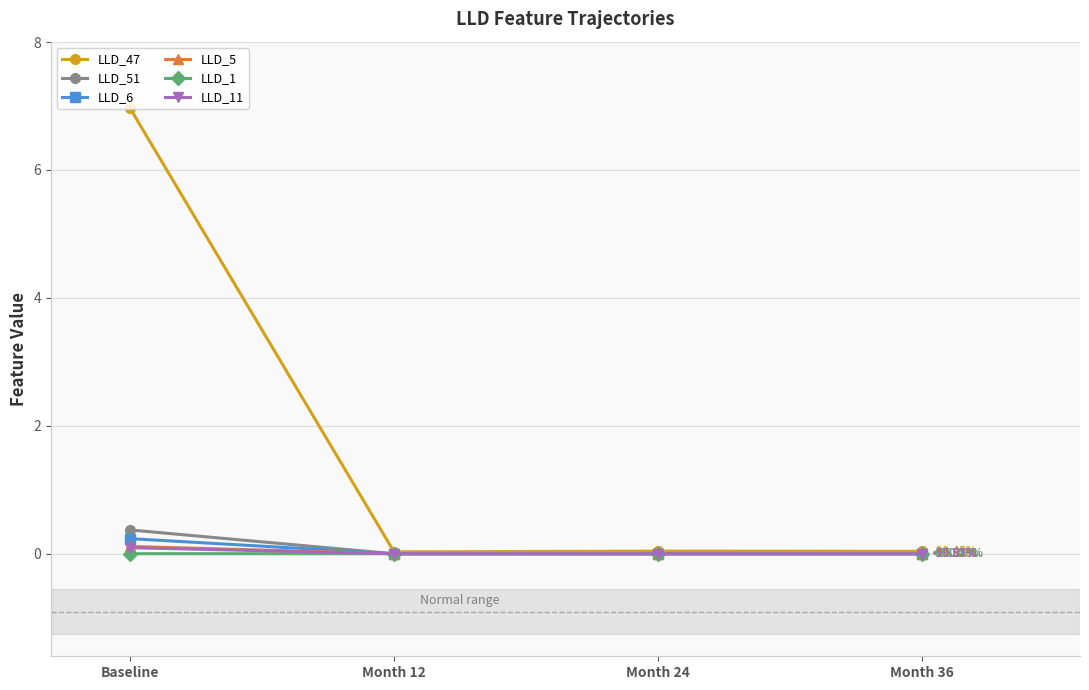

At which category is the sum across all series the highest?

Baseline